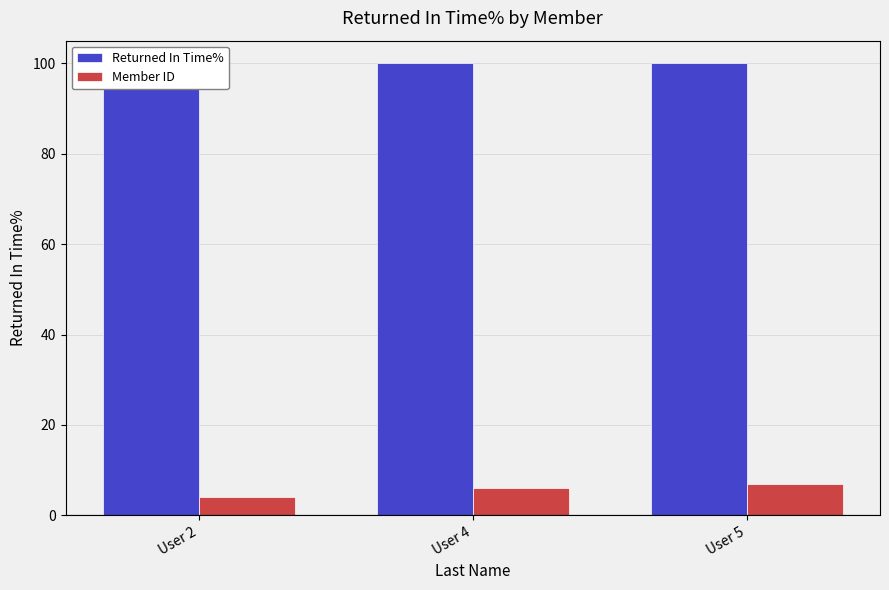

Between User 2 and User 4, which is larger?

User 2